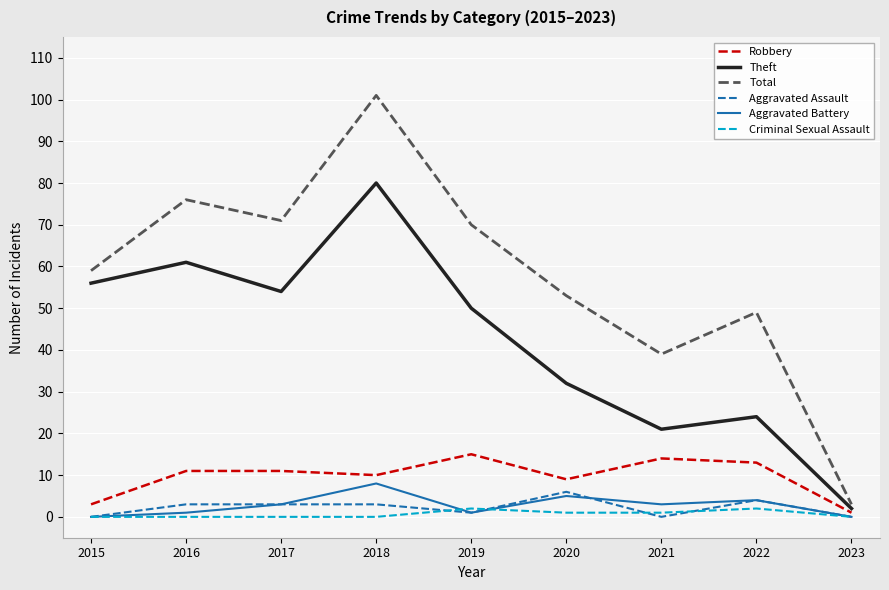

At which label does Aggravated Assault reach its peak?

2020